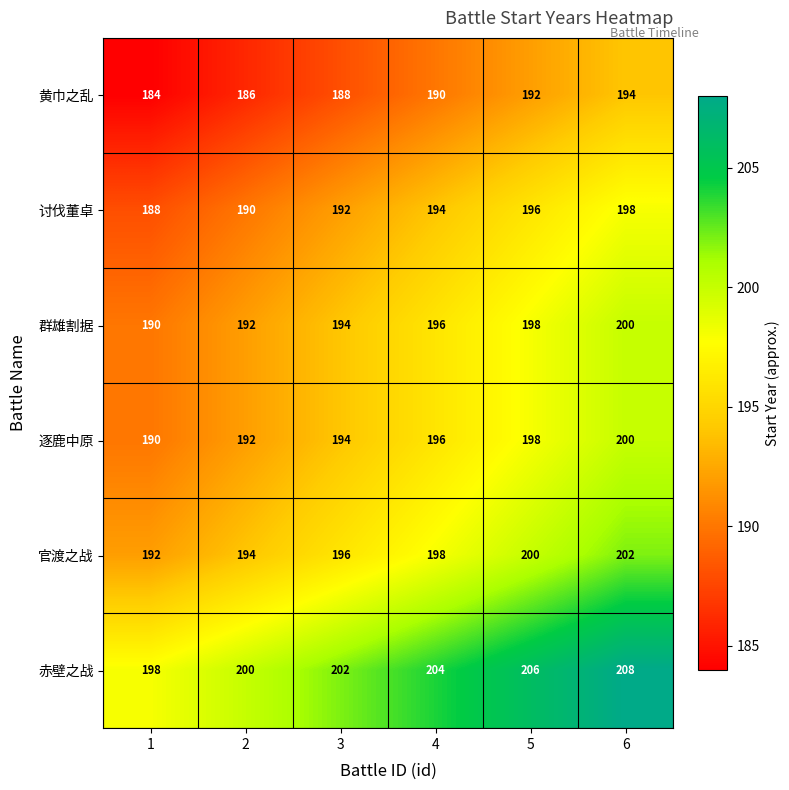

The 赤壁之战 series shows 208 at 6. True or false?

True